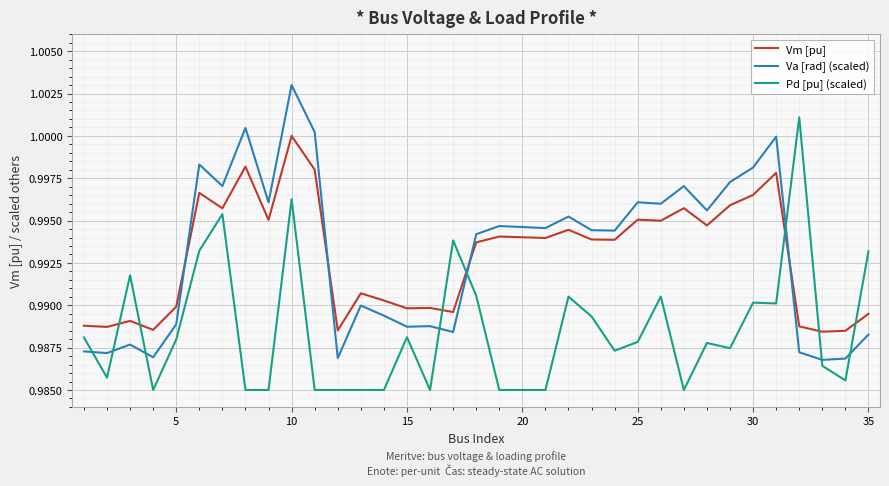

How many times do Va [rad] (scaled) and Pd [pu] (scaled) cross each other?

8